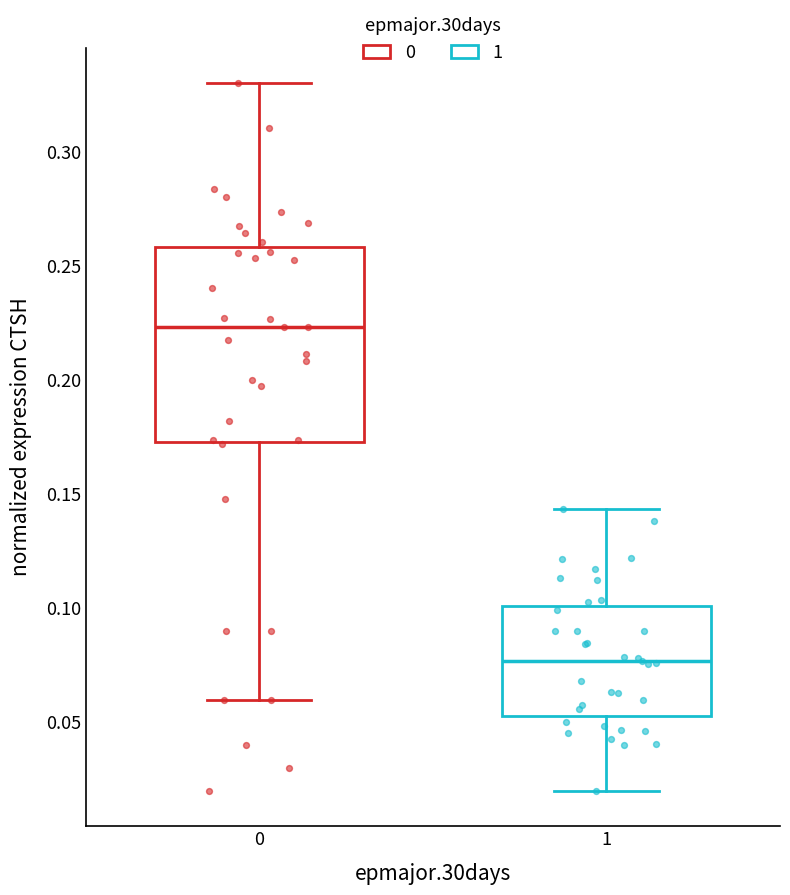

Reading left to right, transcribe this box plot: for each box, give where its median line is, the range the box spans, and where its two whiskers end, as read against the y-axis. The values are not printed on the chart, so give them approximately, as read against the axis.

0: median 0.225, box 0.175 to 0.260, whiskers 0.060 to 0.330
1: median 0.075, box 0.055 to 0.100, whiskers 0.020 to 0.145